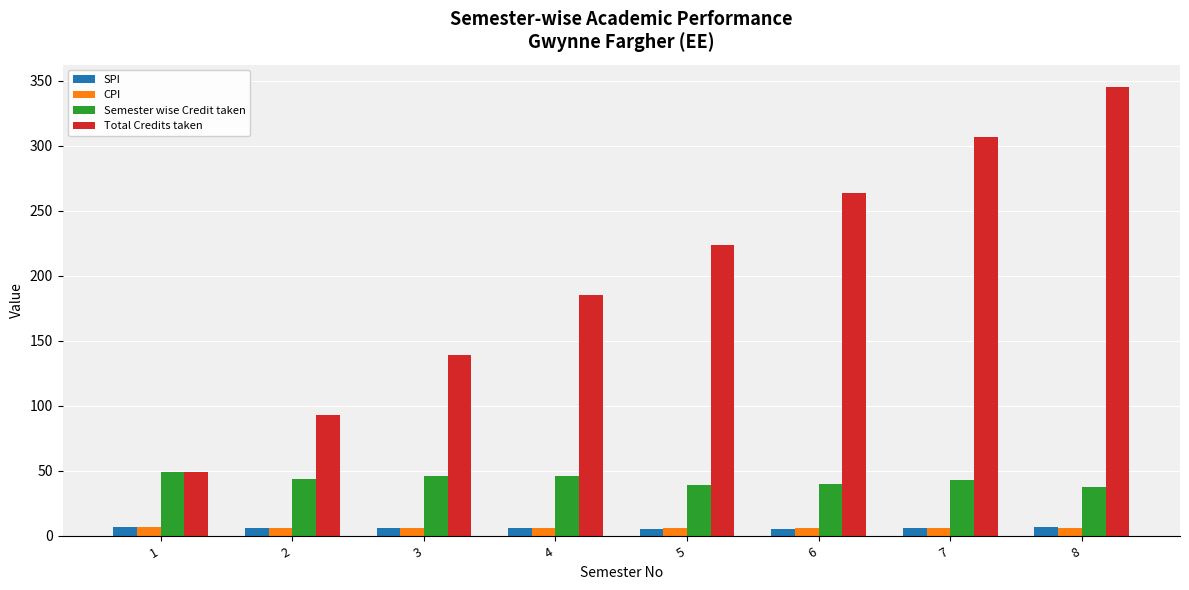

Which series has the largest range (max minus min)?

Total Credits taken